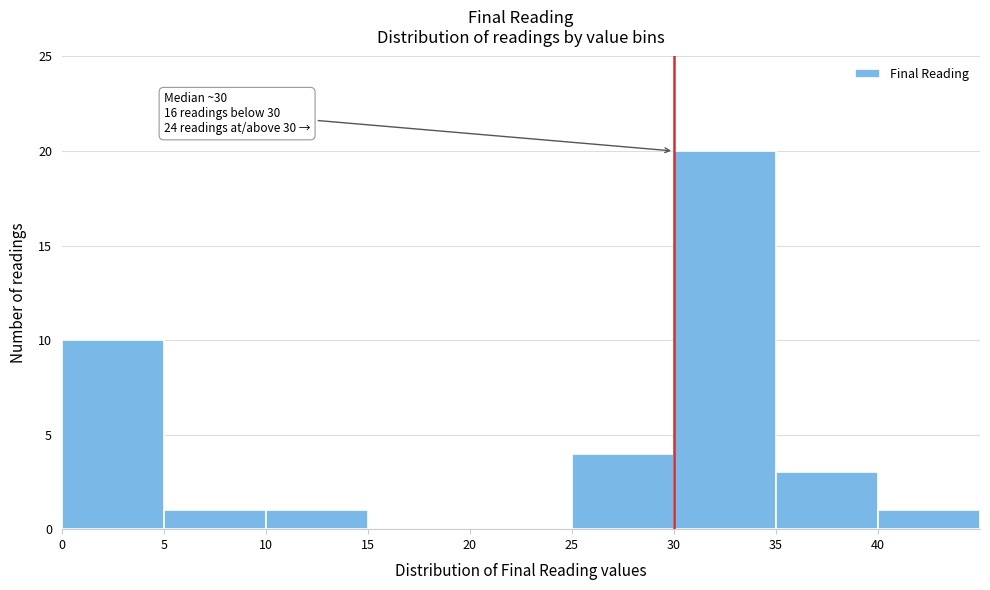

Which range on the x-axis has the tallest bar?

30 to 35